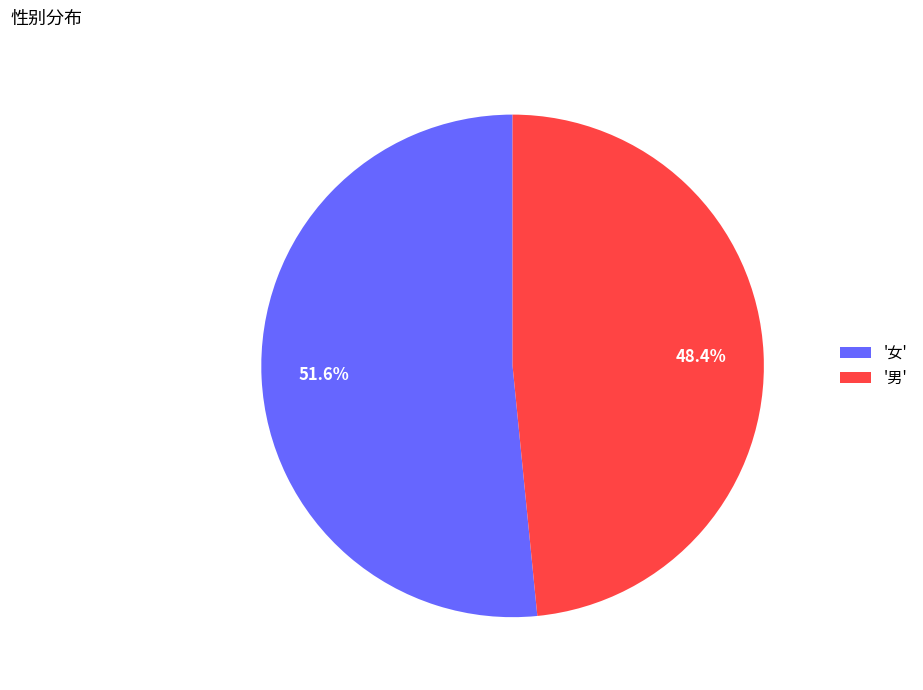

What is the ratio of the value at '男' to the value at '女'?

0.9